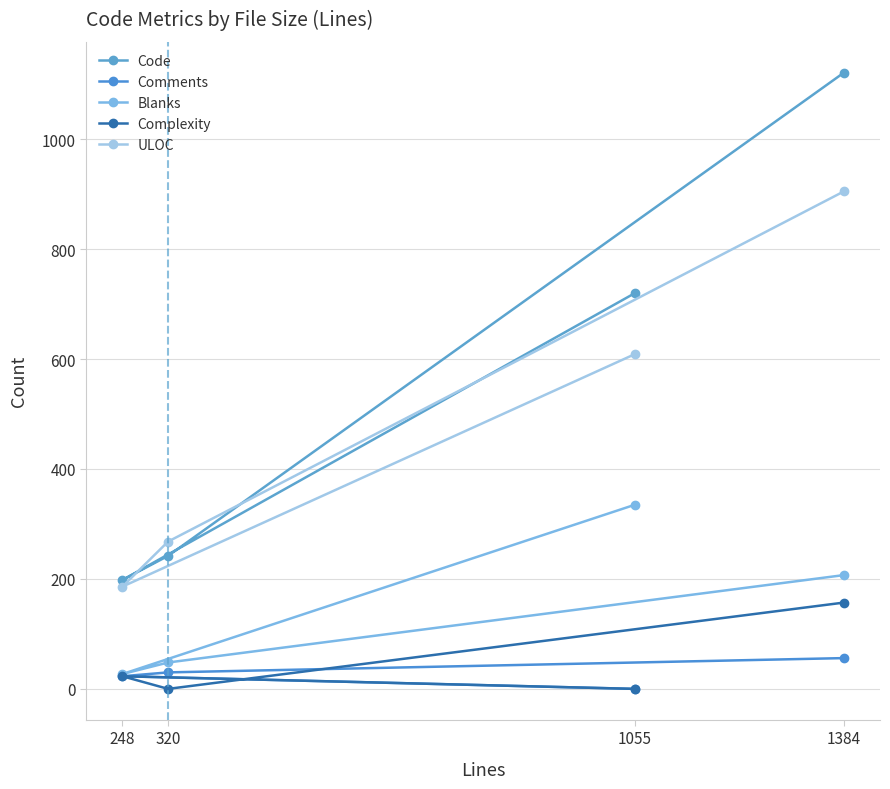

What is the difference between the maximum and second lowest values in the Complexity series?

157